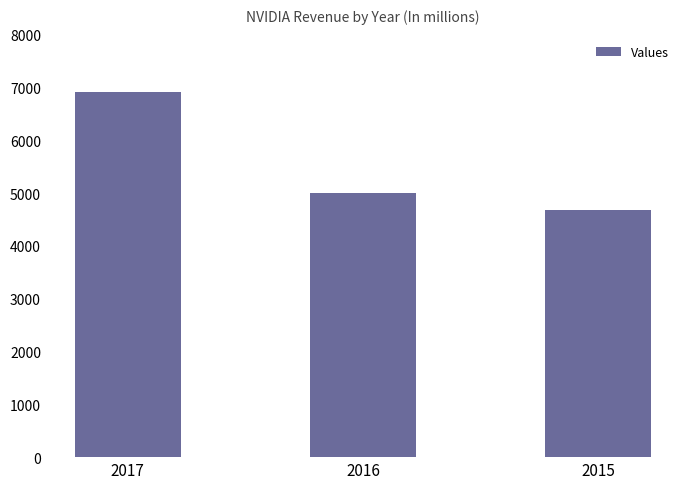

Which category has the highest value across all series?

2017